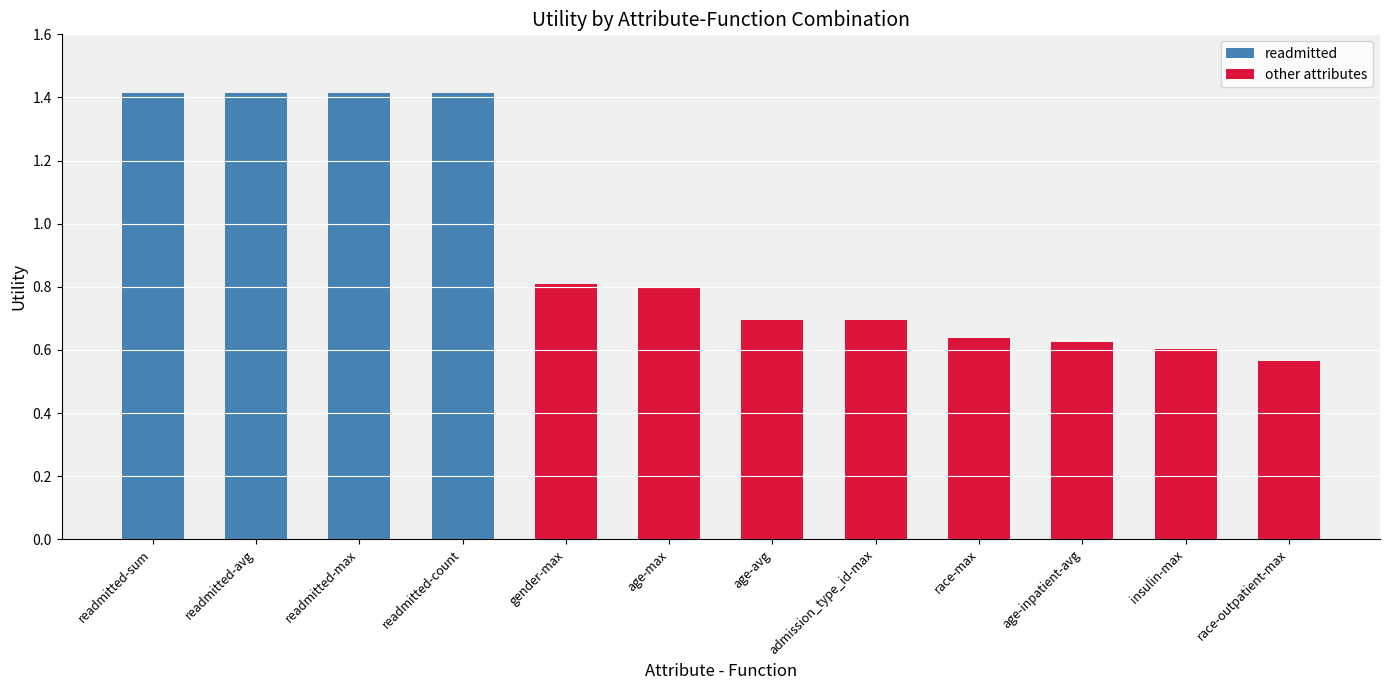

Rank the categories by value from highest to lowest.

readmitted-sum, readmitted-avg, readmitted-max, readmitted-count, gender-max, age-max, age-avg, admission_type_id-max, race-max, age-inpatient-avg, insulin-max, race-outpatient-max